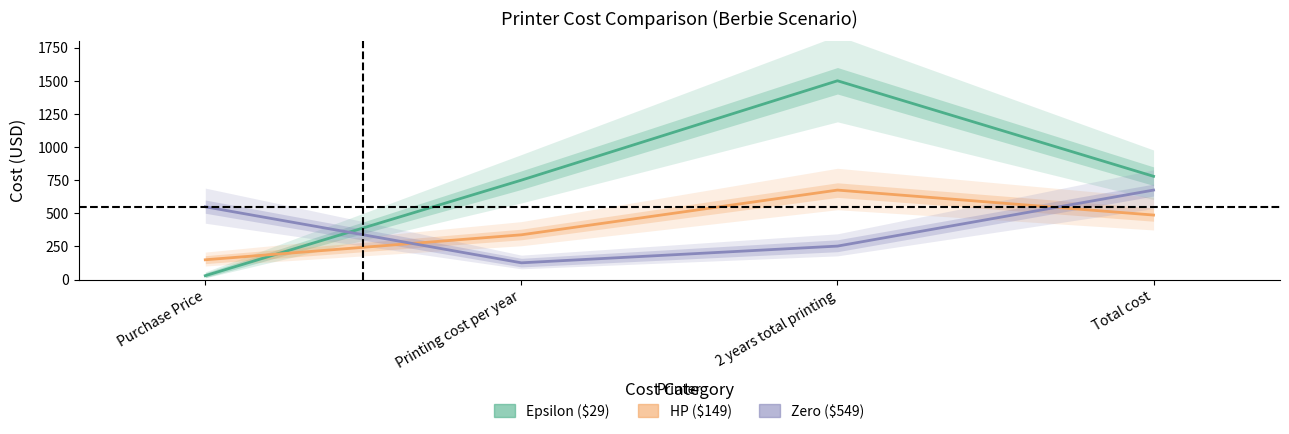

Read the Berbie (Zero=549) value at 2 years total printing.

252.3